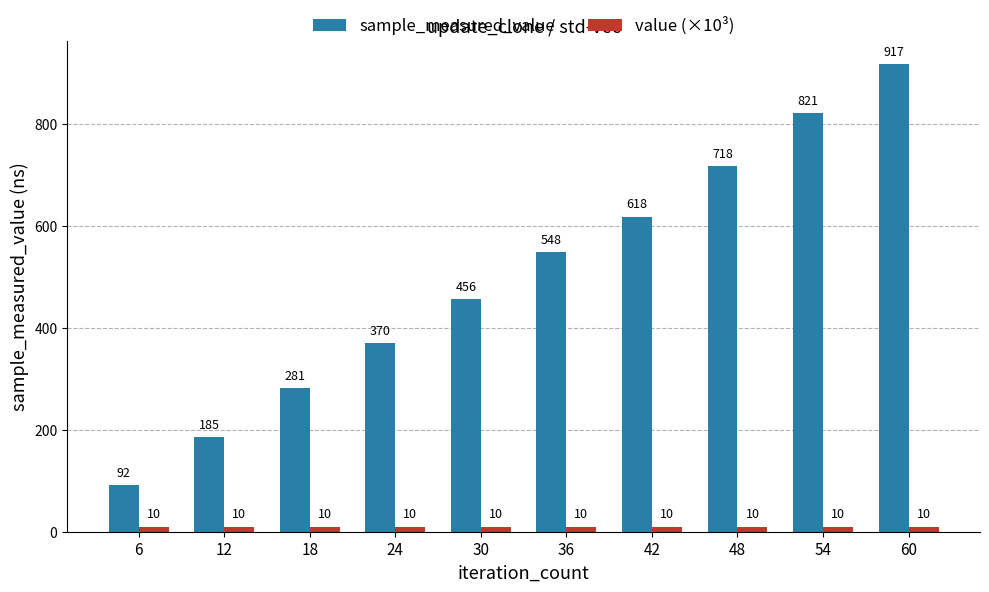

At how many categories does at least one series exceed 780?

2